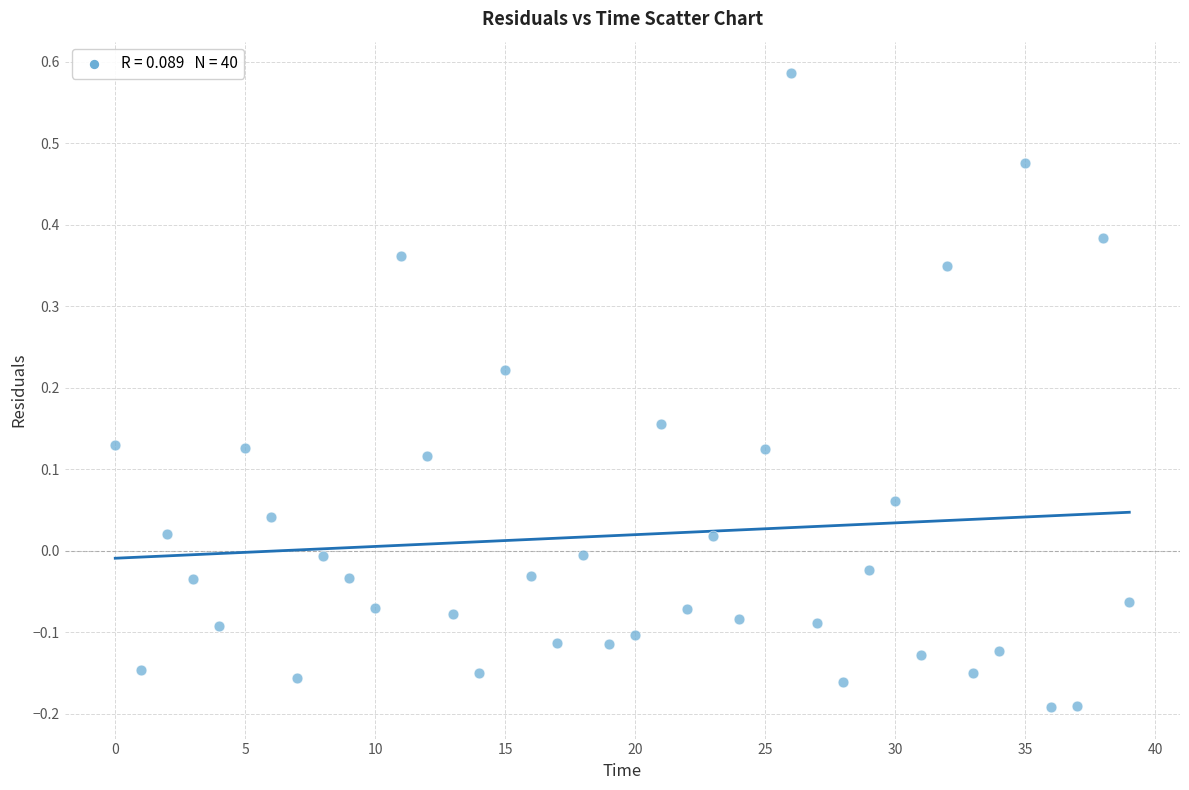

What is the range of Y values (max minus min)?

0.8